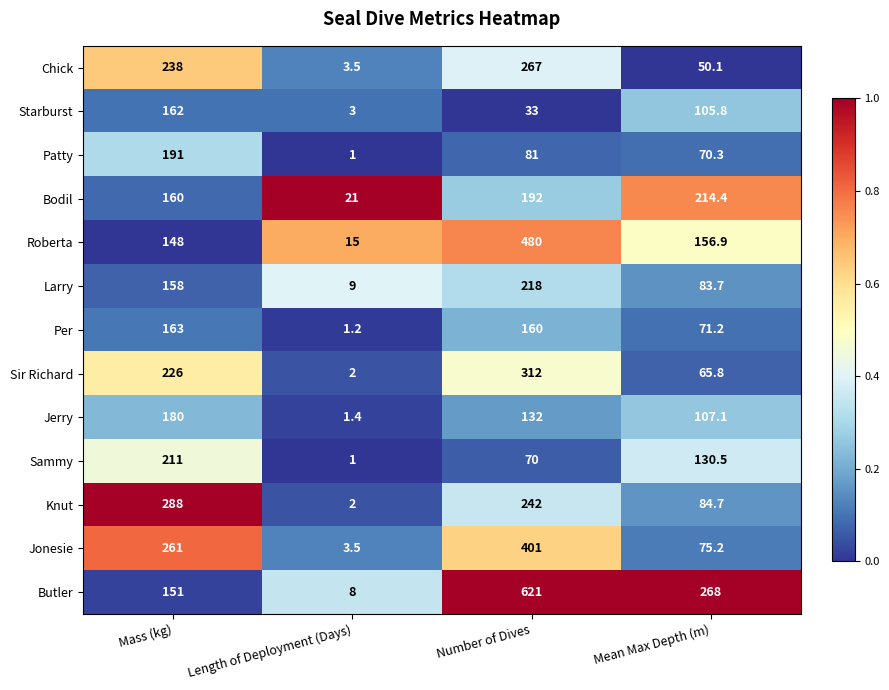

List the series in order of their peak value, lowest first.

Starburst, Per, Jerry, Patty, Sammy, Bodil, Larry, Chick, Knut, Sir Richard, Jonesie, Roberta, Butler